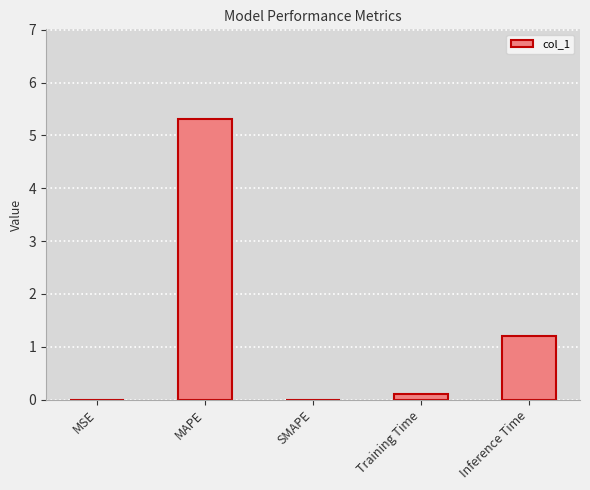

What is the sum of all values?

6.6